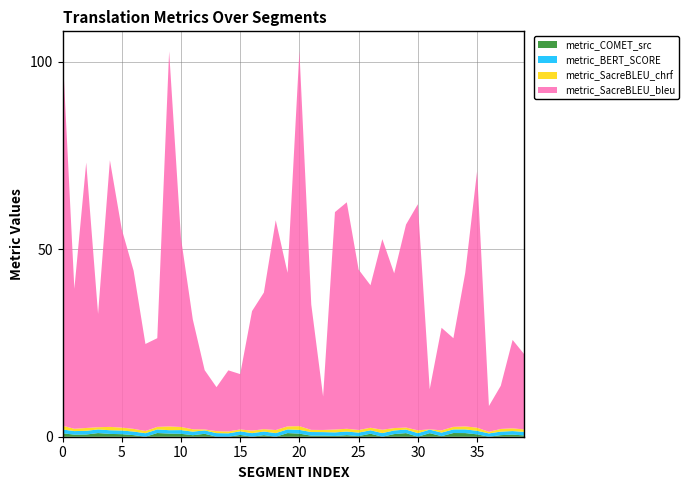

Reading left to right, transcribe all the data shown in this chart.

metric_COMET_src: 0.9	0.5	0.6	1.0	0.7	0.7	0.4	0.0	1.0	0.8	0.8	0.4	0.8	0.0	0.0	0.5	0.0	0.4	0.0	1.0	0.8	0.3	0.3	0.2	0.4	0.2	0.8	0.0	0.7	1.0	0.0	0.9	0.2	1.0	1.0	0.6	0.0	0.4	0.6	0.3
metric_BERT_SCORE: 1.0	1.0	1.0	1.0	1.0	1.0	1.0	0.9	1.0	0.9	1.0	1.0	0.9	1.0	0.9	0.9	1.0	1.0	1.0	1.0	1.0	1.0	0.9	1.0	1.0	0.9	0.9	1.0	1.0	1.0	1.0	0.9	0.9	1.0	1.0	0.9	0.9	0.9	0.9	1.0
metric_SacreBLEU_chrf: 1.0	0.6	0.8	0.6	0.9	0.8	0.7	0.6	0.7	1.0	0.8	0.6	0.3	0.5	0.5	0.5	0.7	0.6	0.8	0.8	1.0	0.6	0.6	0.8	0.7	0.7	0.7	0.9	0.6	0.5	0.7	0.1	0.6	0.7	0.8	0.8	0.4	0.7	0.7	0.6
metric_SacreBLEU_bleu: 100.0	37.3	70.8	30.2	71.1	52.9	42.2	23.2	23.6	100.0	50.4	29.3	15.8	11.7	16.3	14.8	31.9	36.4	55.9	40.9	100.0	33.4	8.9	58.0	60.4	42.8	38.0	50.8	41.3	54.1	60.3	10.7	27.3	23.6	40.9	68.4	6.9	11.5	23.6	20.0